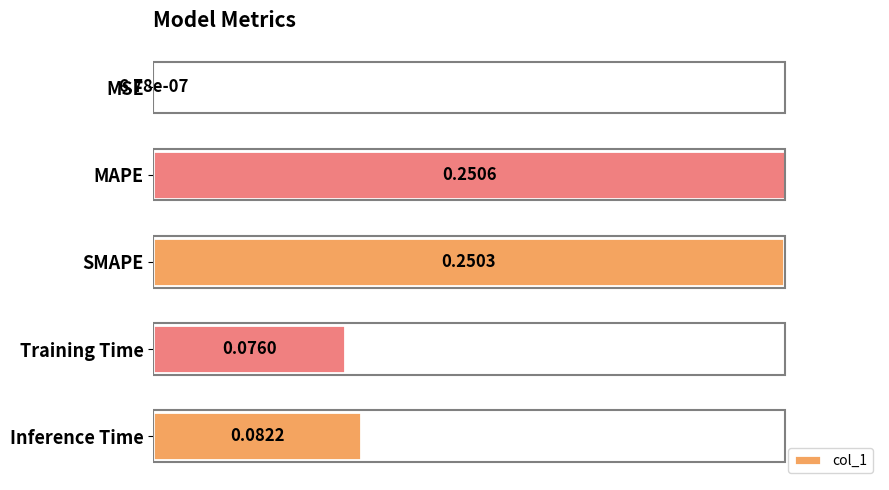

Count the number of categories in the chart.

5